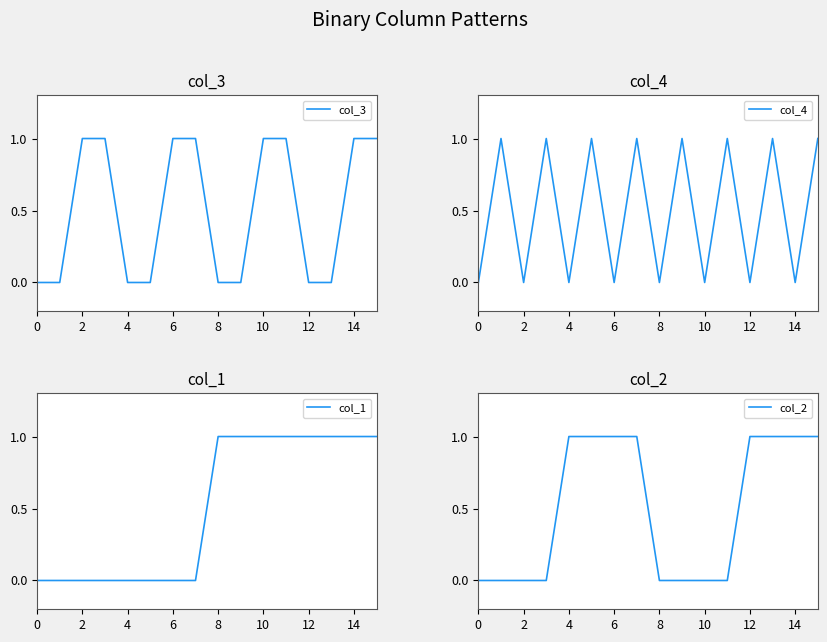

What value does the col_4 series have at 11?

1